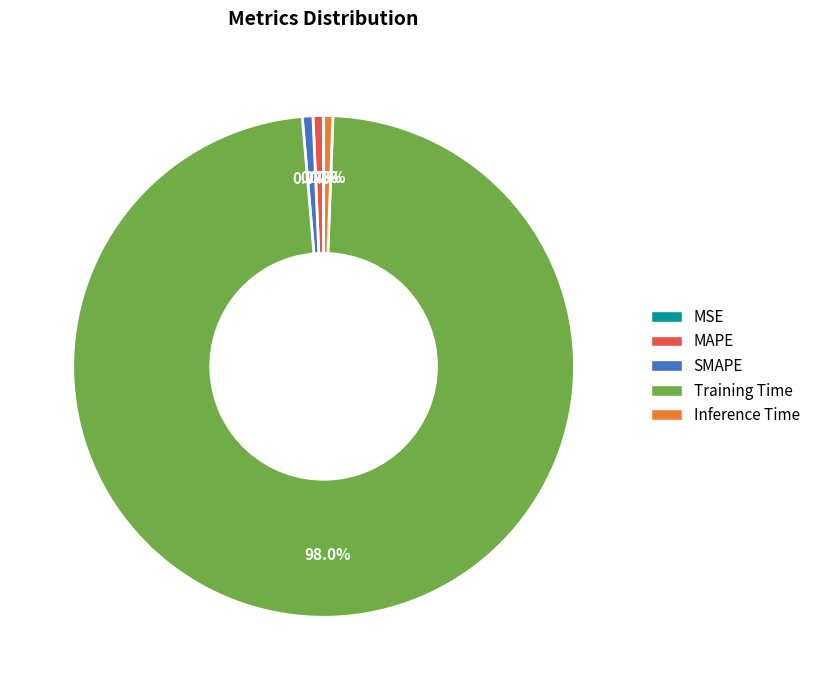

How much of the chart is everything except Inference Time?

99.4%